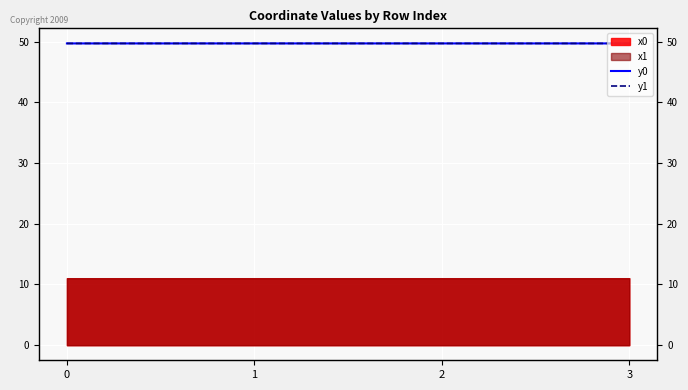

What is the value of the y0 point at the 1st from the left?

49.7